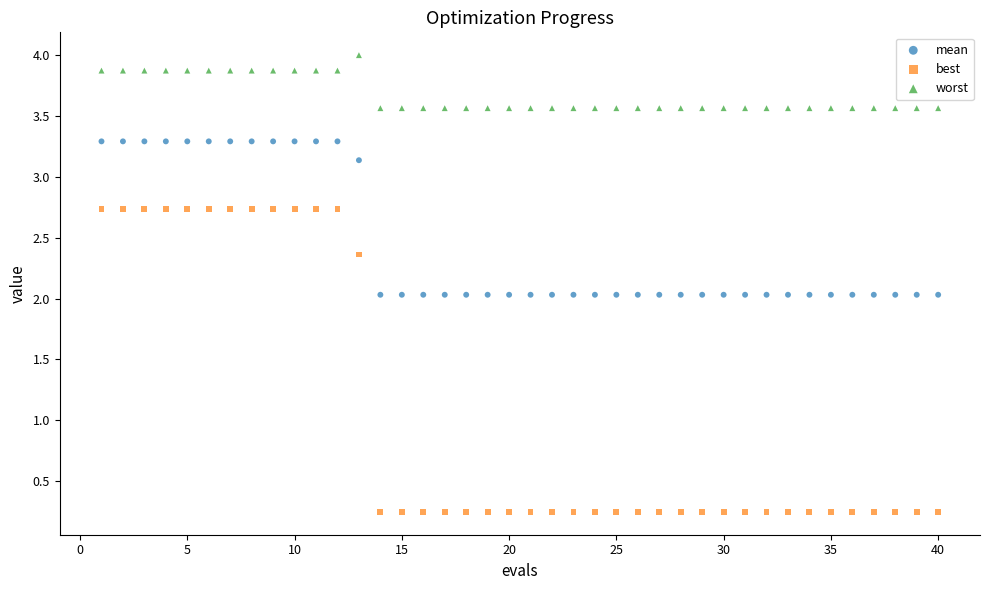

What is the X range (max minus min) for the scatter plot?

39.0